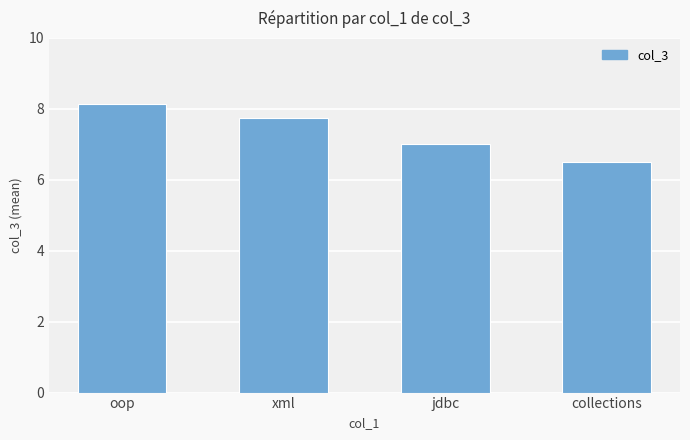

At which label does the data first exceed 7?

oop